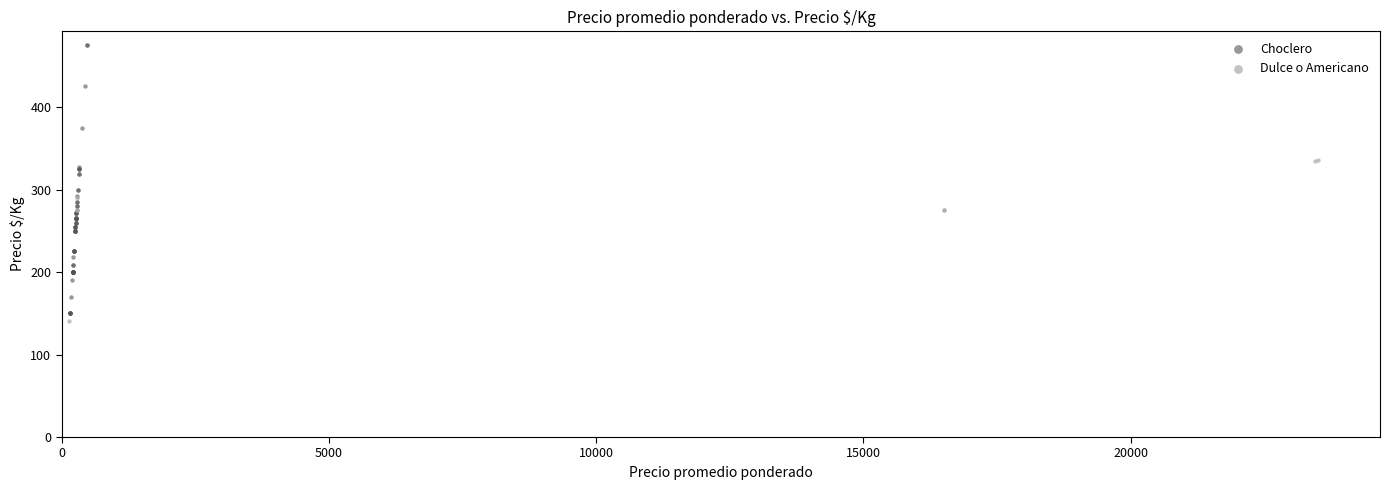

Which series has the widest spread of Y values?

Choclero